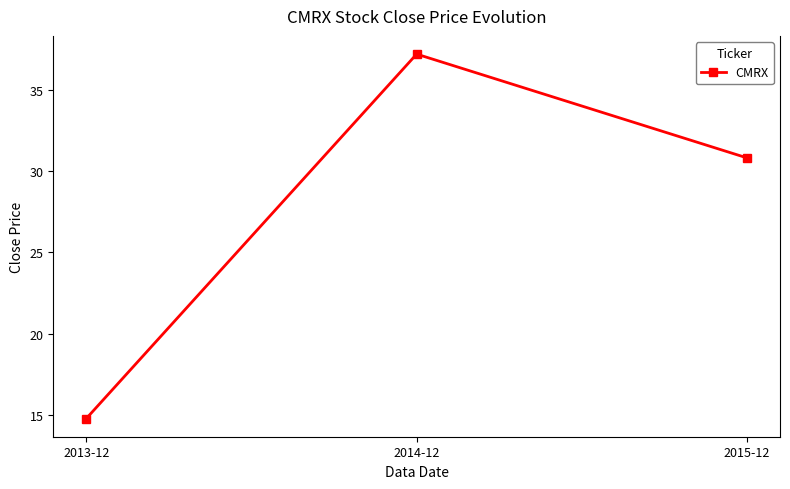

What is the ratio of the value at 2015-12 to the value at 2013-12?

2.1